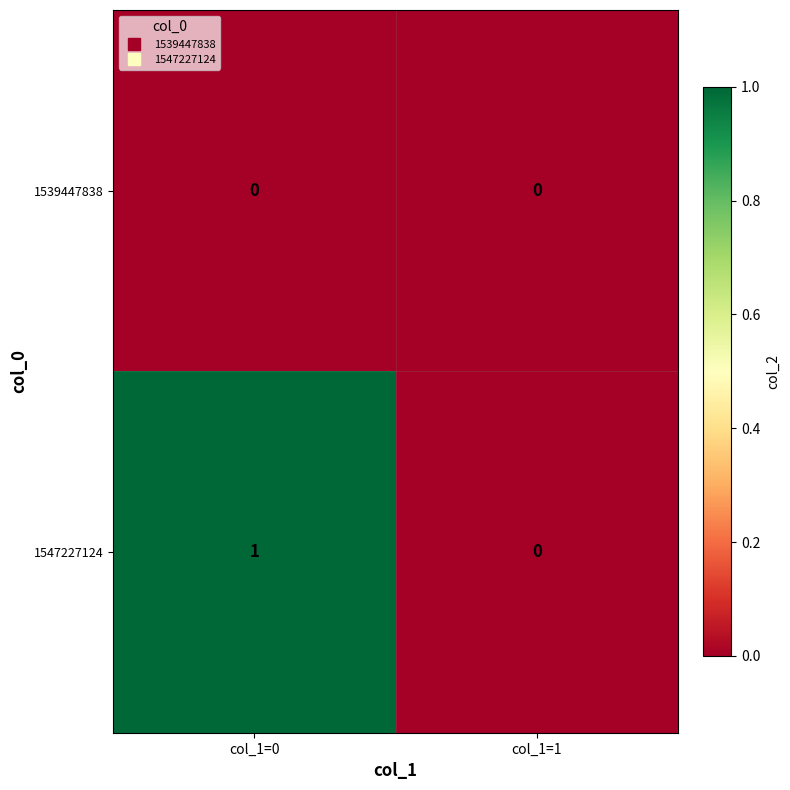

Reading left to right, extract all data points from this chart.

1539447838: col_1=0=0	col_1=1=0
1547227124: col_1=0=1	col_1=1=0